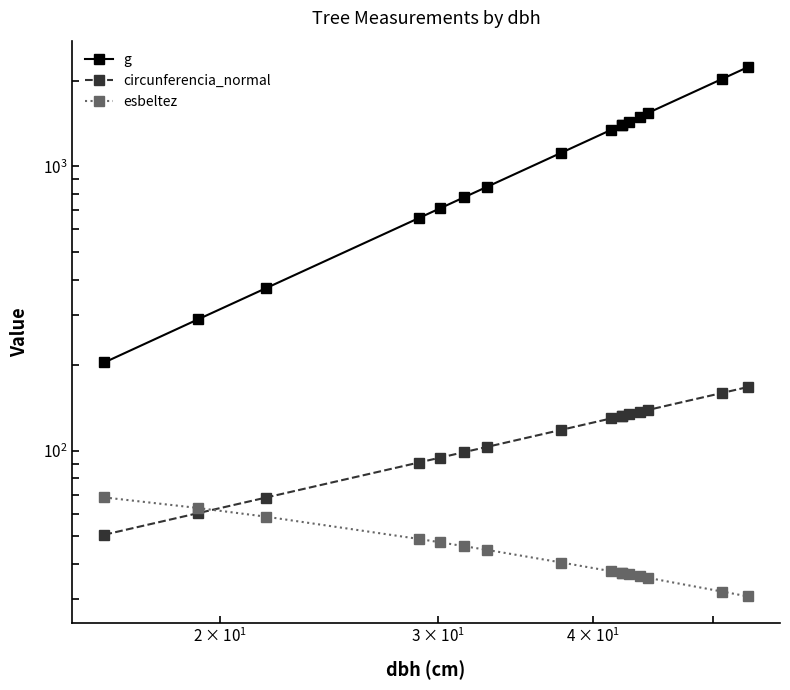

Is this an area chart (filled region under the line)?

No